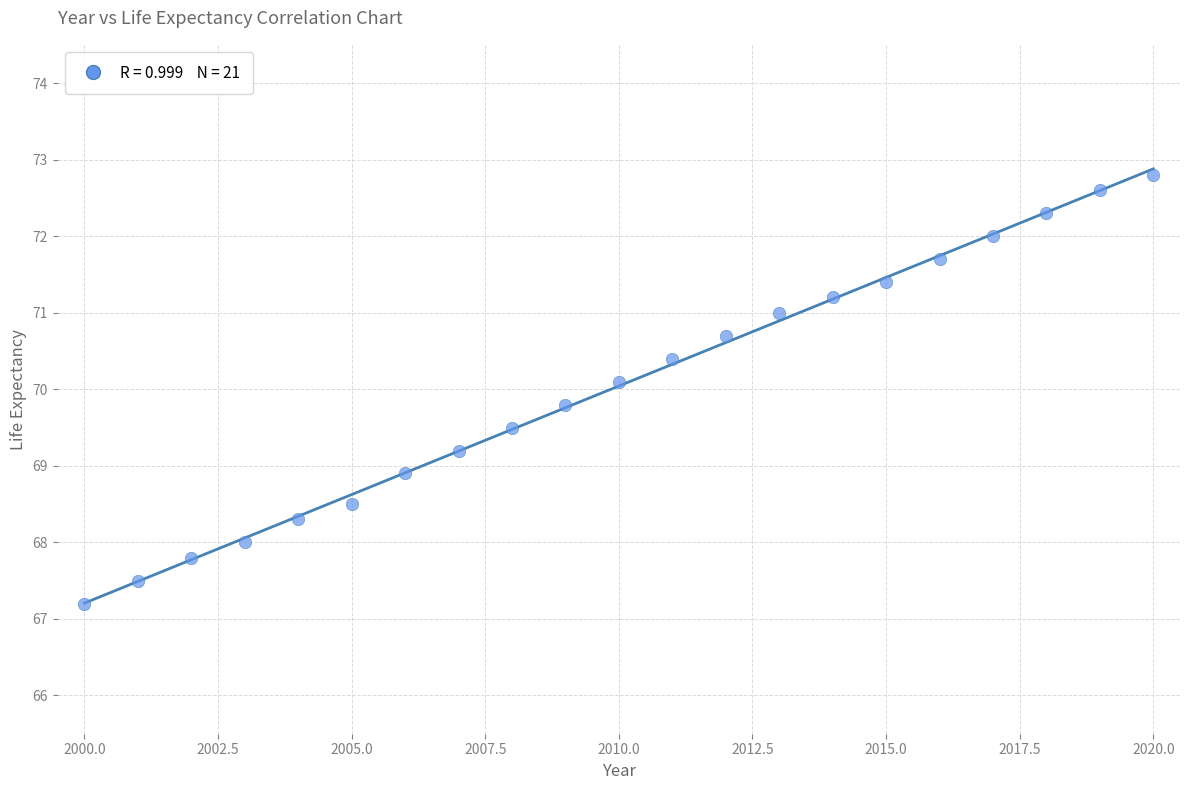

What is the range of X values (max minus min)?

20.0